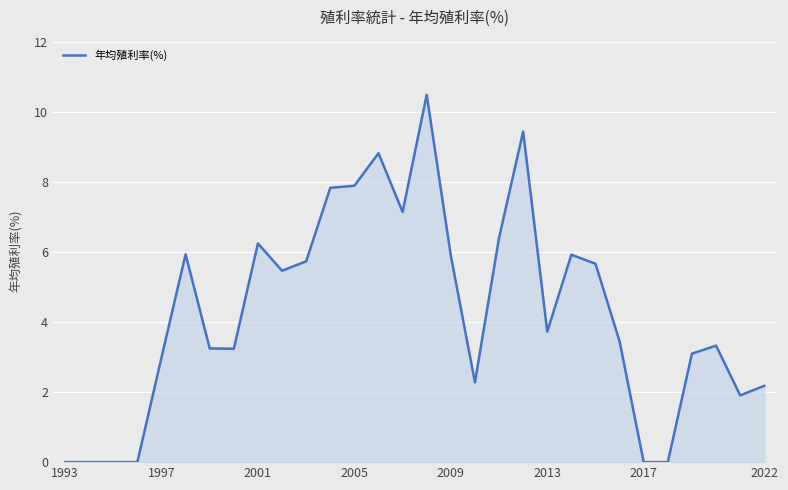

What is the maximum value shown in the chart?

10.5